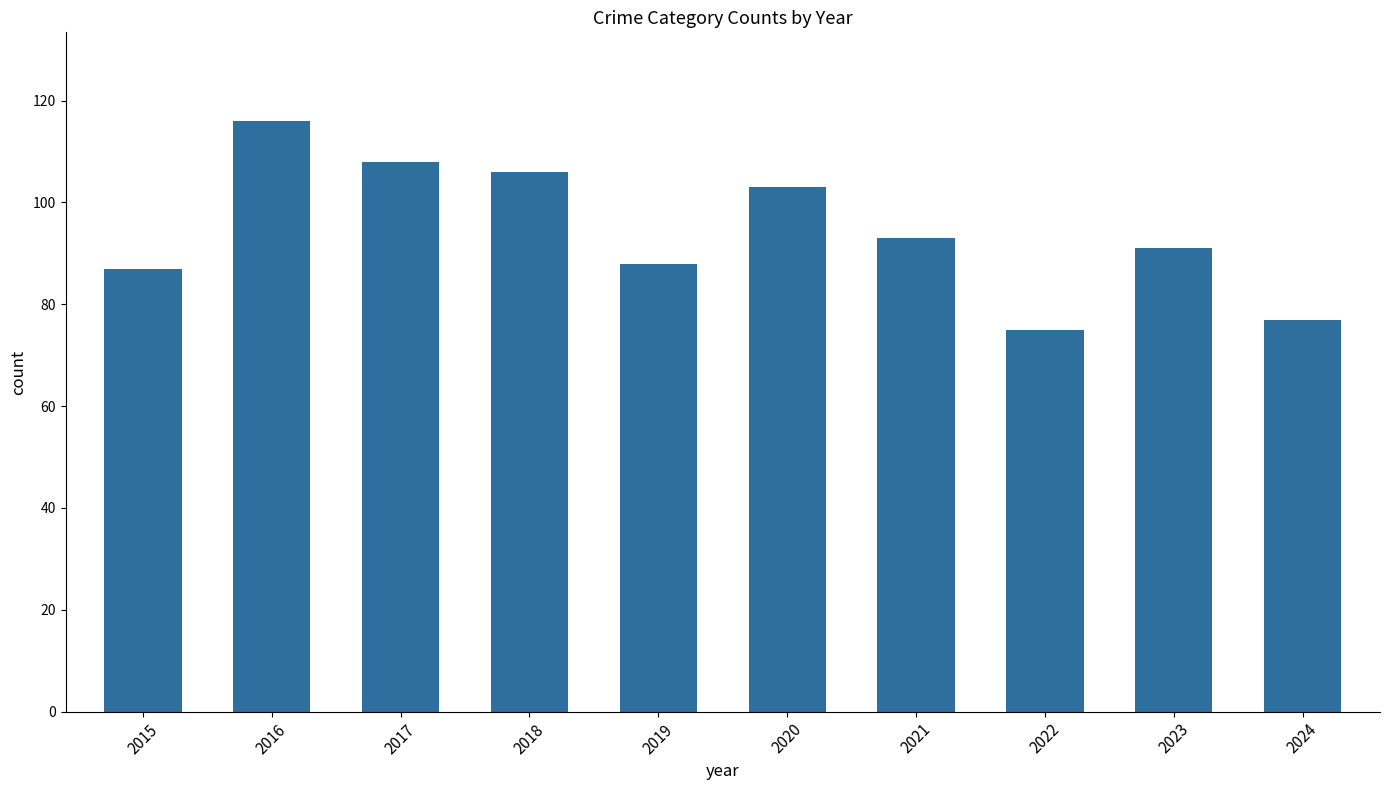

Reading left to right, list all the values displayed in this chart.

2015=87	2016=116	2017=108	2018=106	2019=88	2020=103	2021=93	2022=75	2023=91	2024=77